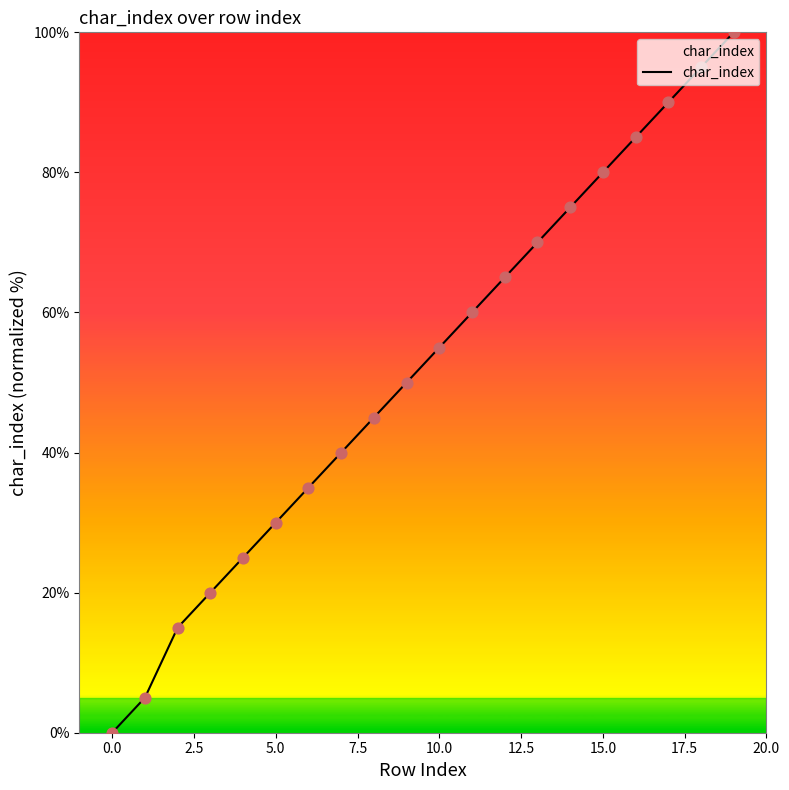

What is the difference between the maximum and minimum values?

100.0